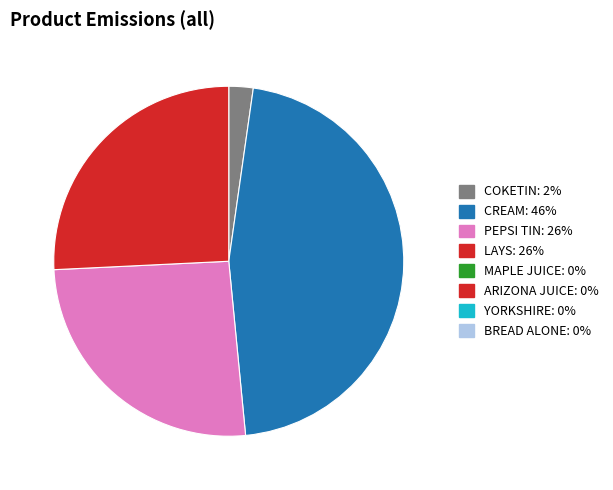

Does any single category account for the majority?

No